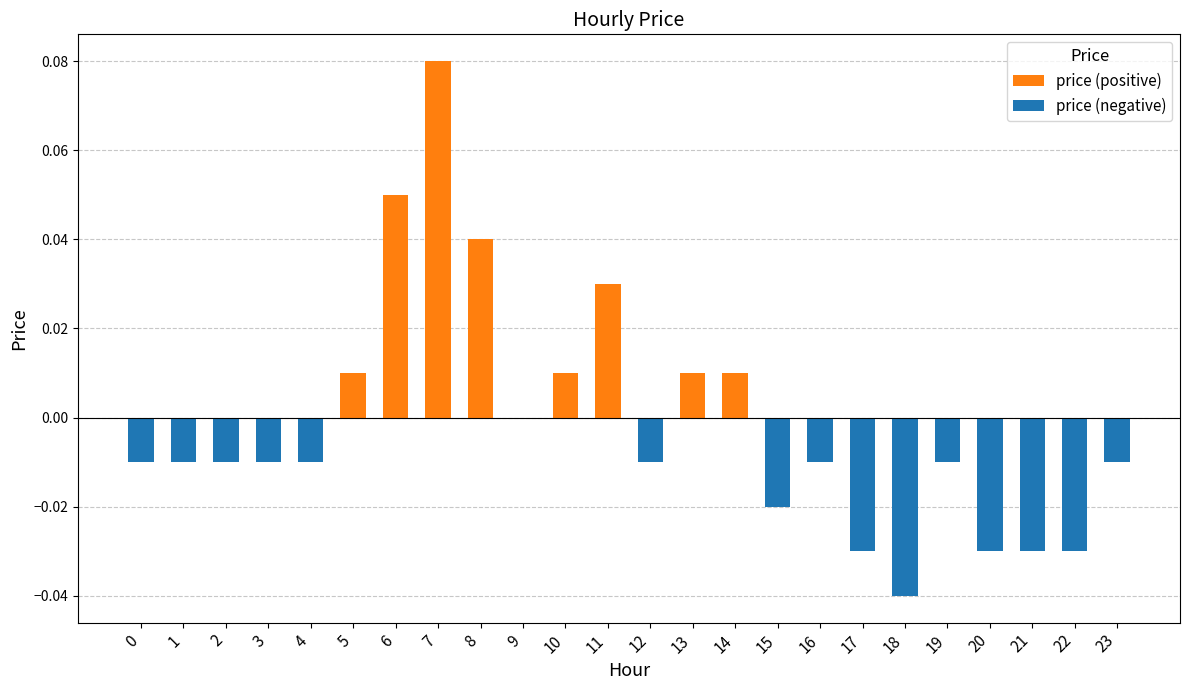

True or false: price (positive) has a value of -0.0 at 3.

False